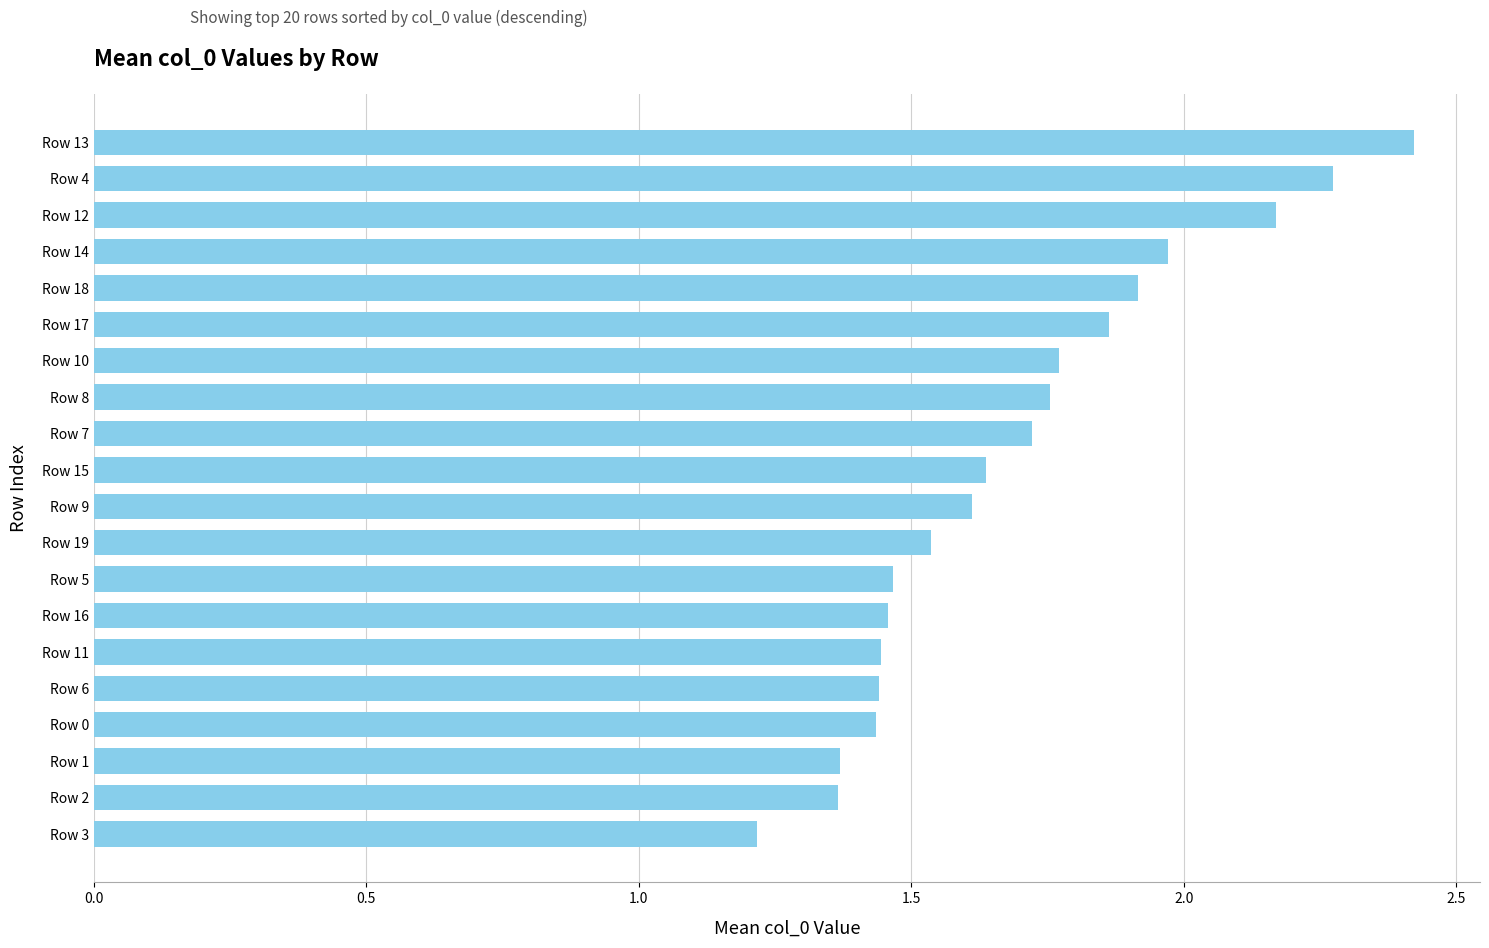

What is the label of the 17th bar from the top?

Row 0